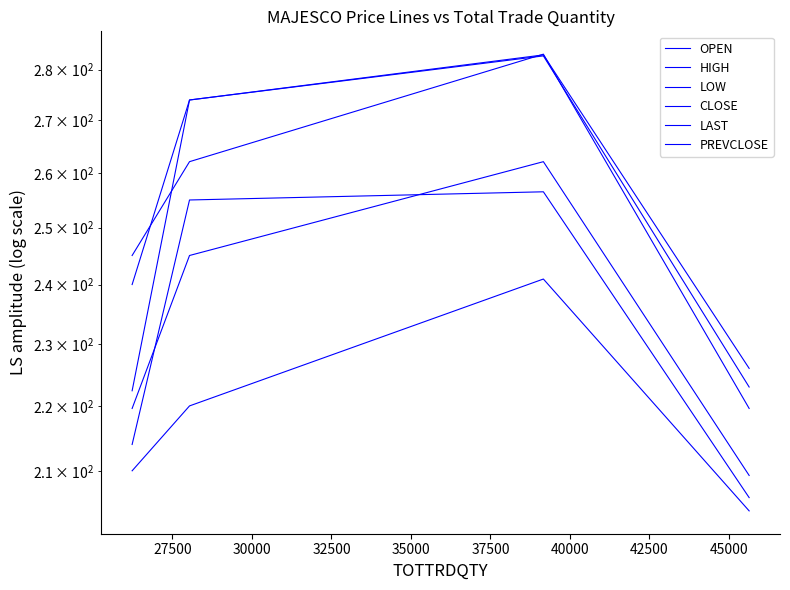

Reading right to left, what are all the values shown in this chart?

OPEN: 223.0	282.8	273.9	222.4
HIGH: 226.0	282.9	273.9	240.0
LOW: 204.1	240.9	220.0	210.0
CLOSE: 209.3	262.1	245.1	219.6
LAST: 206.0	256.5	255.0	214.0
PREVCLOSE: 219.6	283.1	262.1	245.1